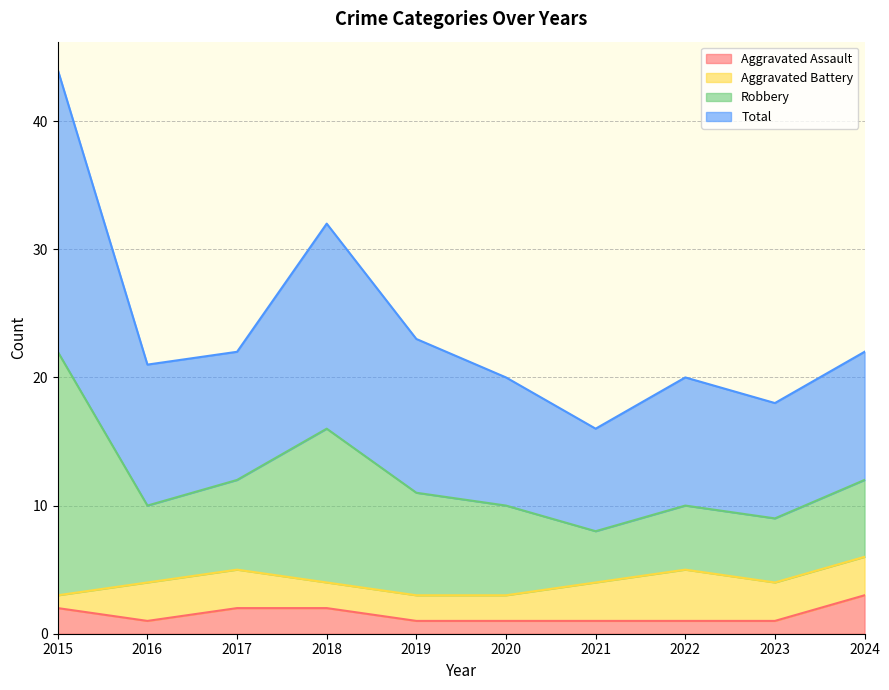

True or false: Robbery and Aggravated Assault intersect in this chart.

False